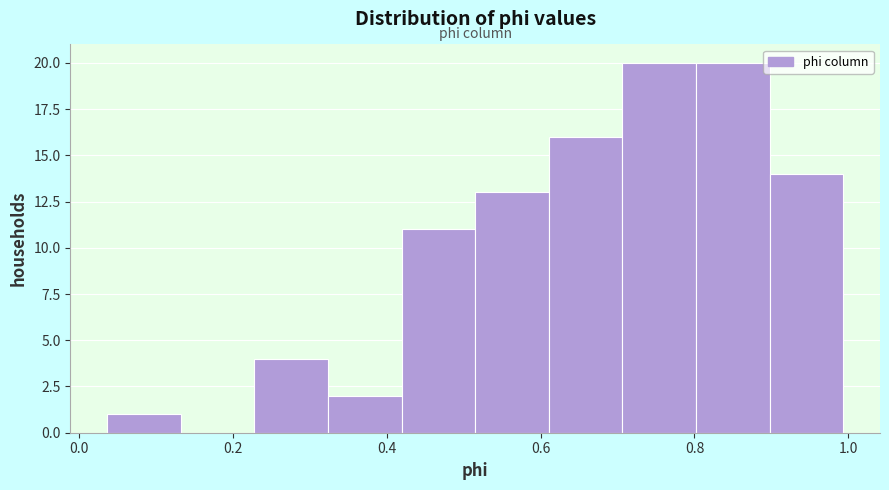

Reading left to right, transcribe this chart: for each bar, give the range it covers on the x-axis and its height. Neither the bar edges nor the heights are printed on the chart, so give them approximately, as read against the axes.

0.04 to 0.14: 1
0.14 to 0.22: 0
0.22 to 0.32: 4
0.32 to 0.42: 2
0.42 to 0.52: 11
0.52 to 0.62: 13
0.62 to 0.70: 16
0.70 to 0.80: 20
0.80 to 0.90: 20
0.90 to 1.00: 14